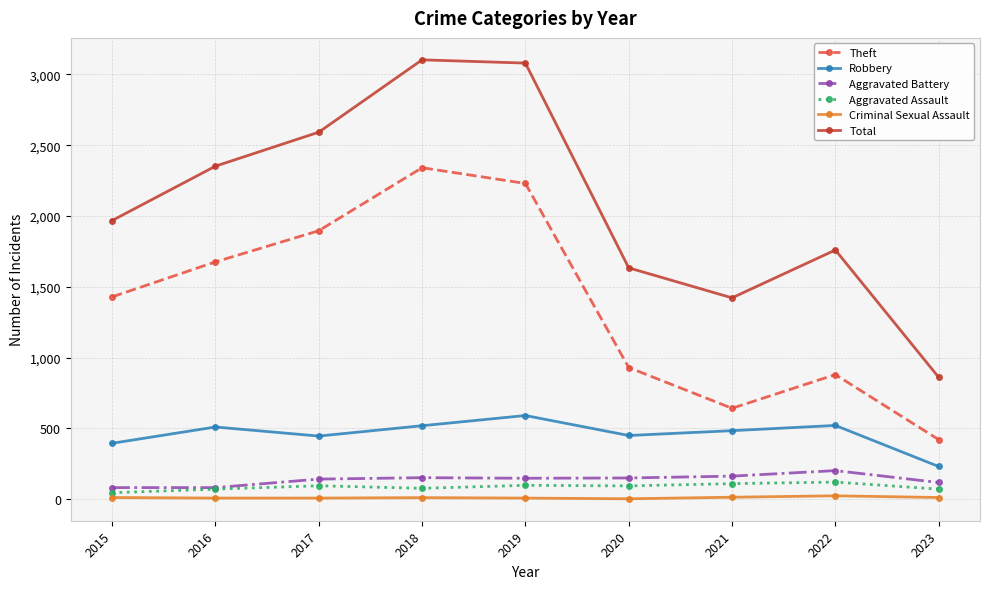

Rank the categories by Theft value from lowest to highest.

2023, 2021, 2022, 2020, 2015, 2016, 2017, 2019, 2018